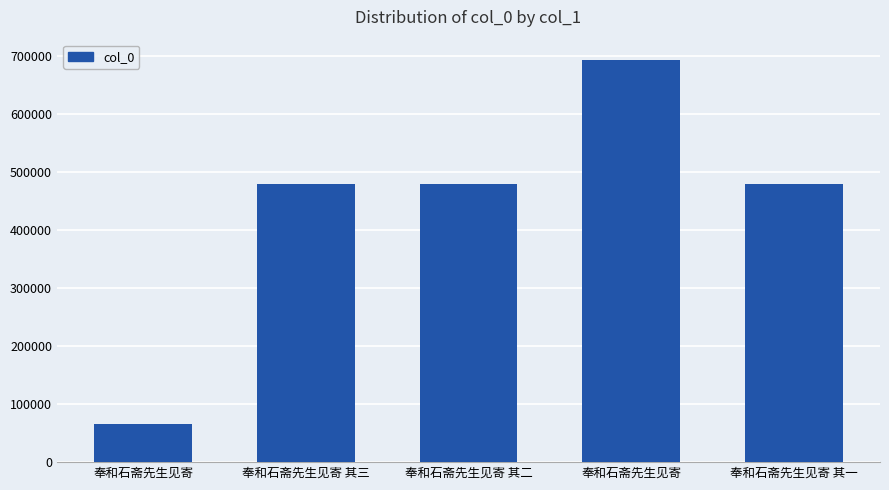

What is the label of the 2nd bar from the left?

奉和石斋先生见寄 其三